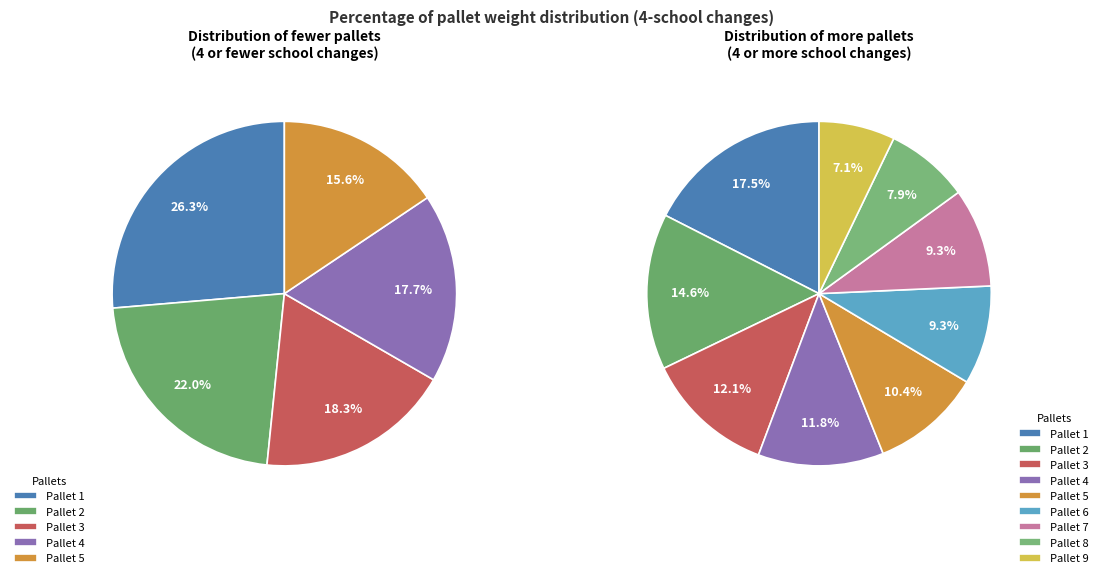

Between Pallet 3 and Pallet 7, which is larger?

Pallet 3